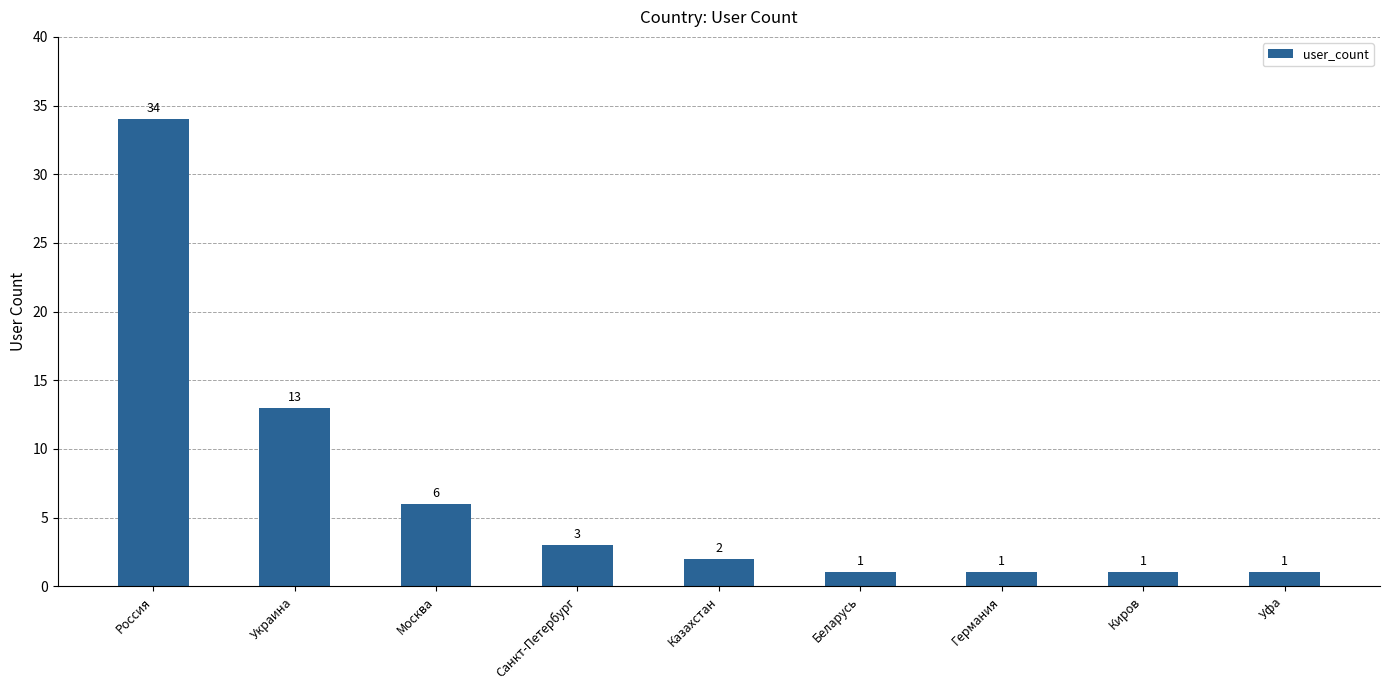

Read the value at Украина, to the nearest 10.

10